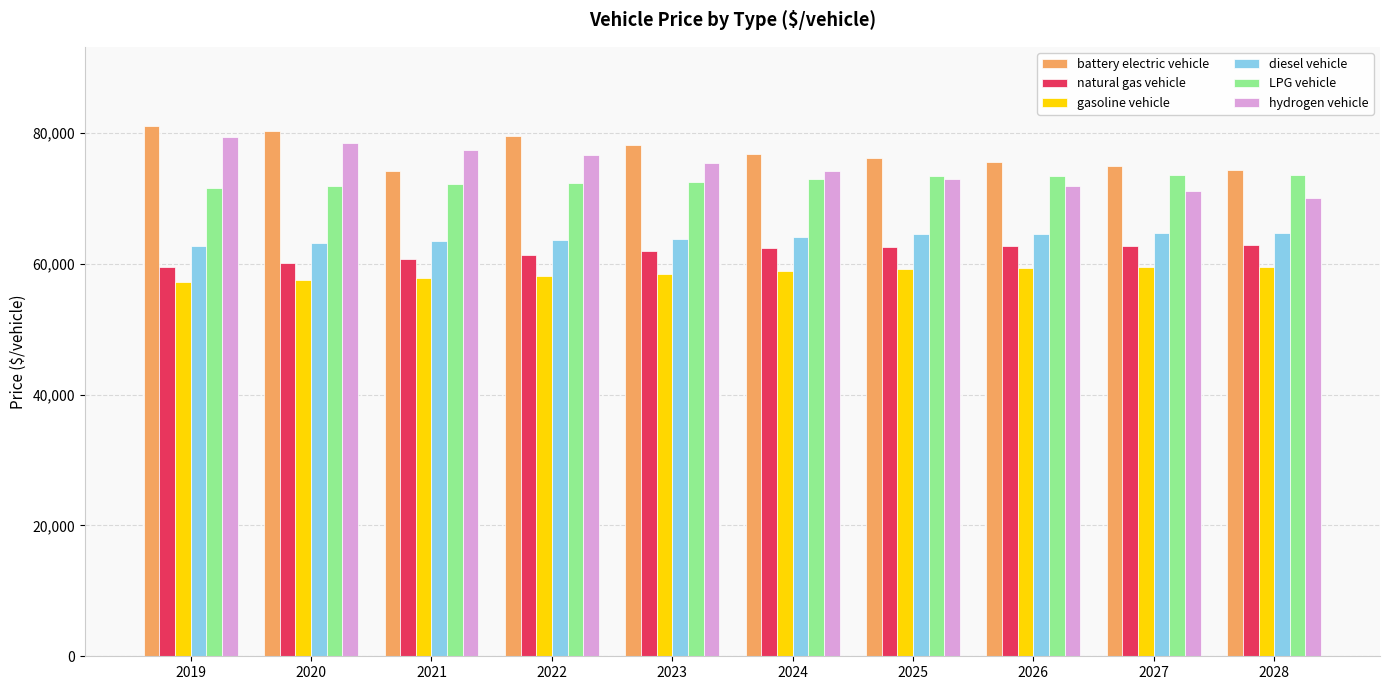

What is the maximum value shown in the chart?

80979.3